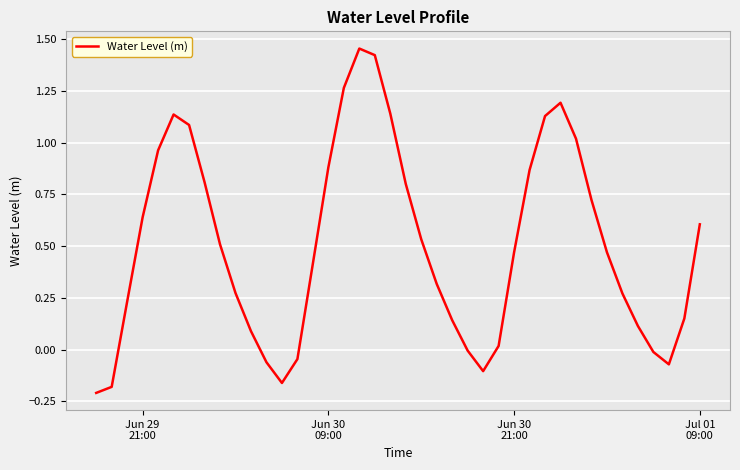

What is the difference between the maximum and minimum values?

1.7